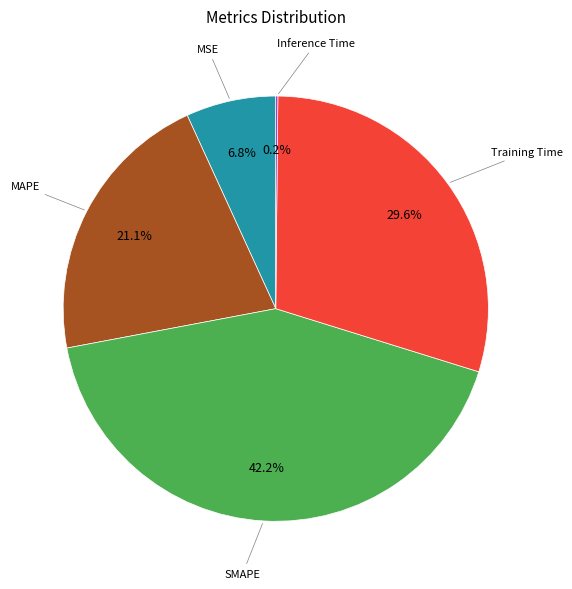

Is there any slice that represents more than half of the pie?

No